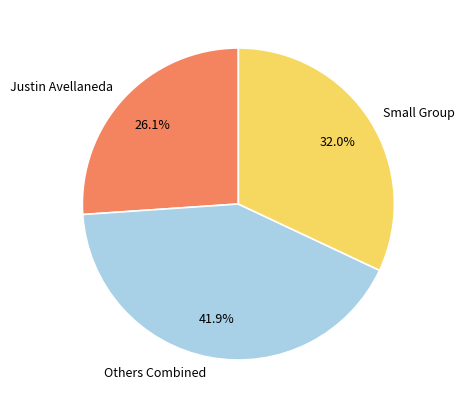

What percentage do Justin Avellaneda and Others Combined together represent?

68.0%